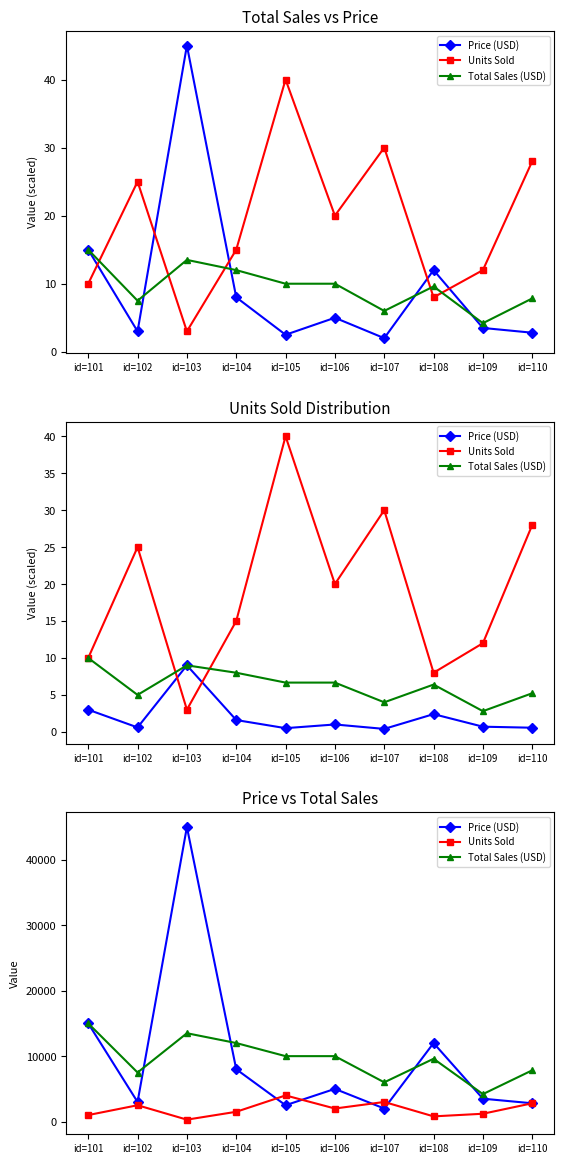

How many data points in Price (USD) are above 5000?

4